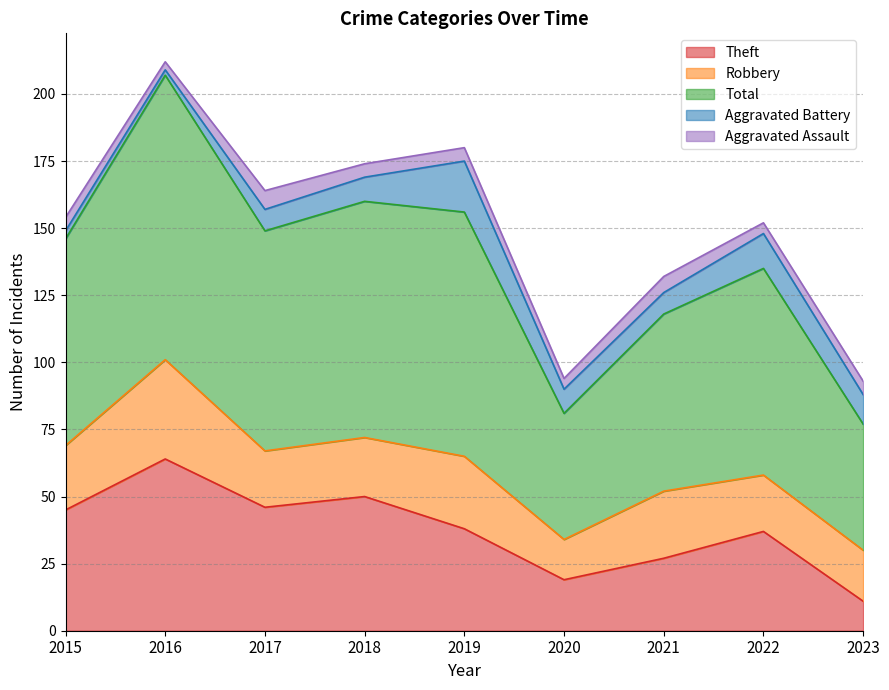

At 2016, list the series in order from largest to smallest.

Total, Theft, Robbery, Aggravated Assault, Aggravated Battery